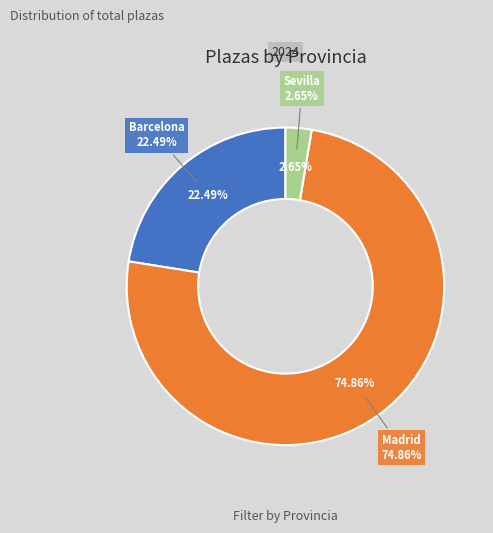

To the nearest percent, what percentage of the pie is Madrid?

75%